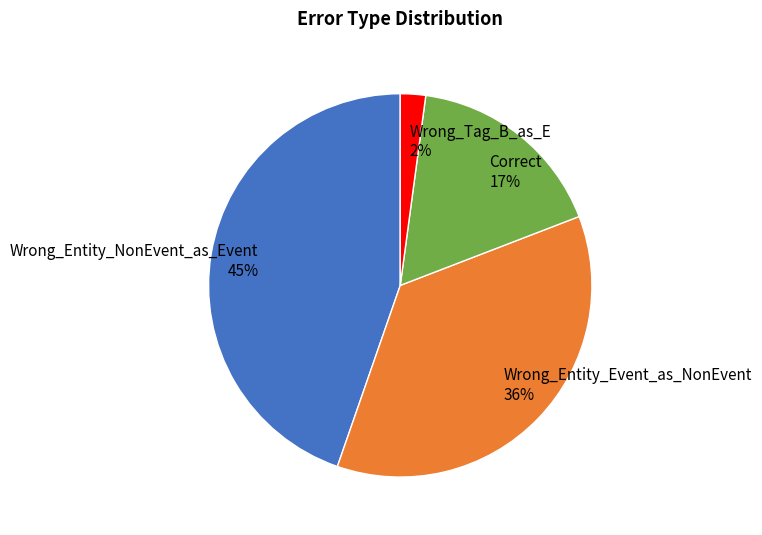

To the nearest percent, what is the difference between the largest and smallest slice percentages?

43%